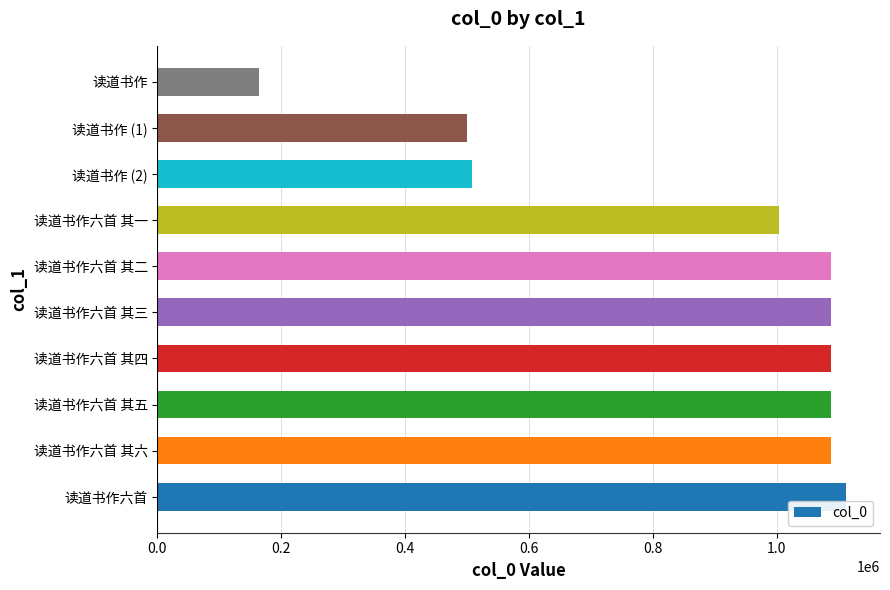

What is the change in value from 读道书作六首 其一 to 读道书作?

-839548